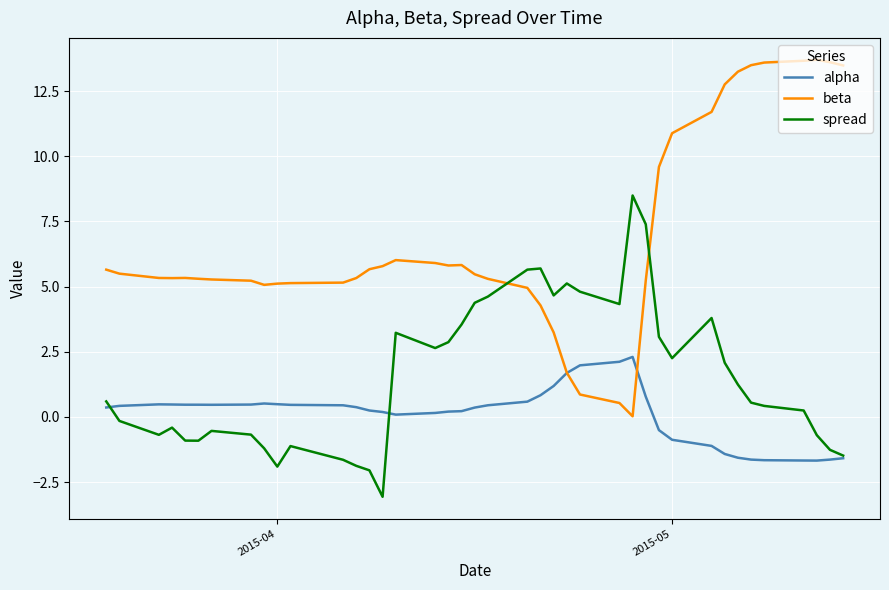

Rank the series by their maximum value, from highest to lowest.

beta, spread, alpha